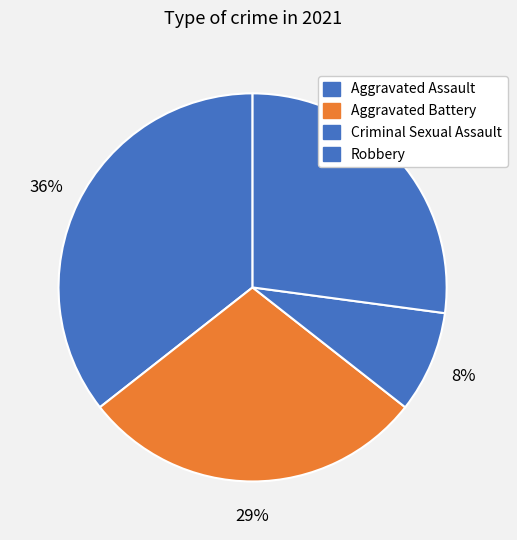

Count the number of slices in the pie.

4